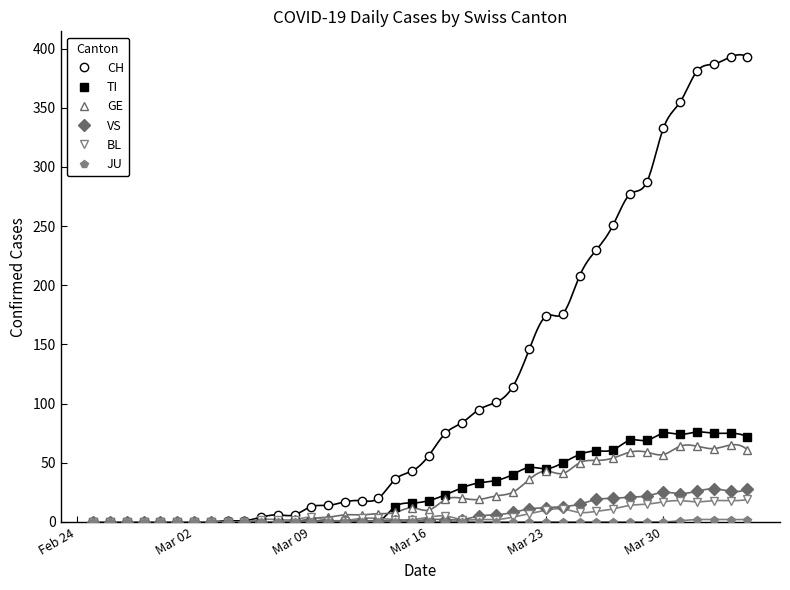

True or false: GE has more than 0 points higher than both neighbors.

True